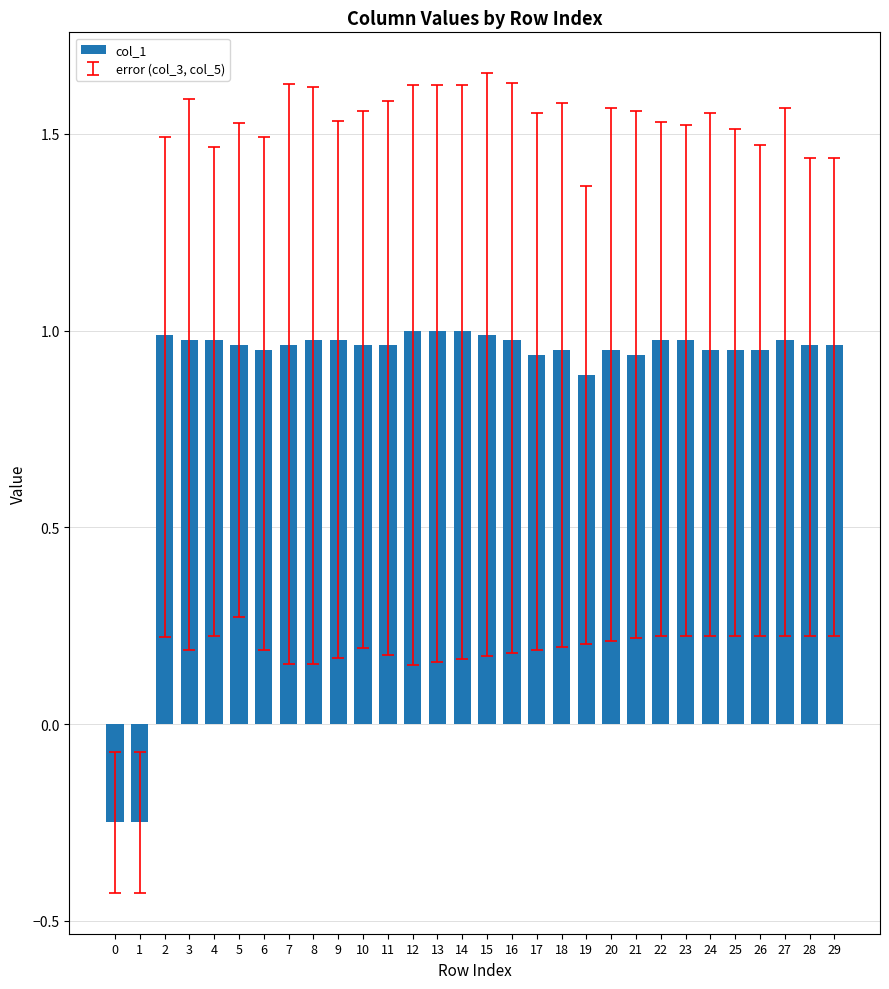

What is the sum of all values?

26.5